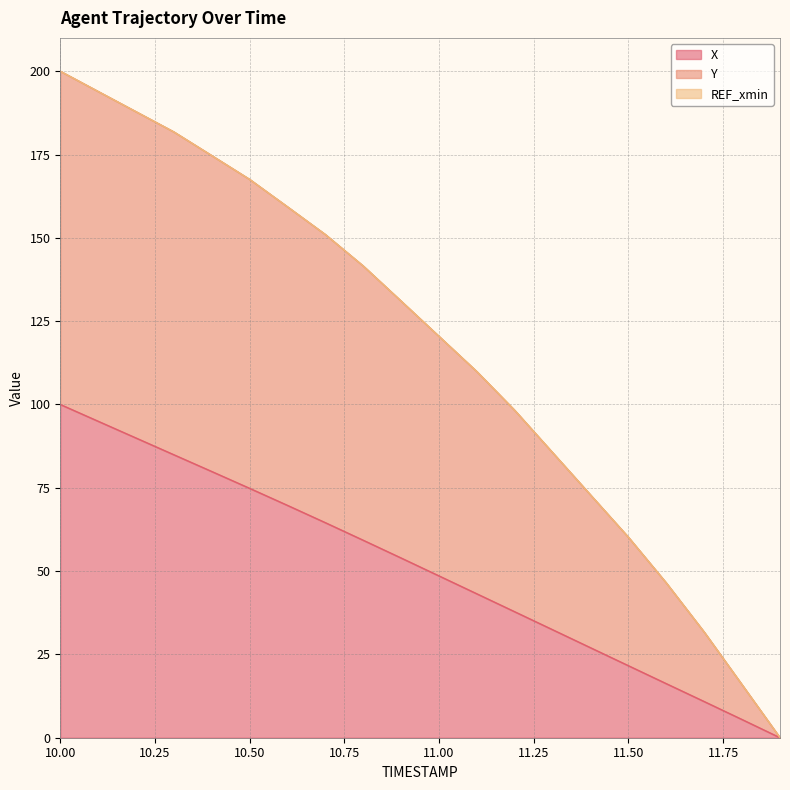

True or false: Y has a value of 66.9 at 11.6.

False